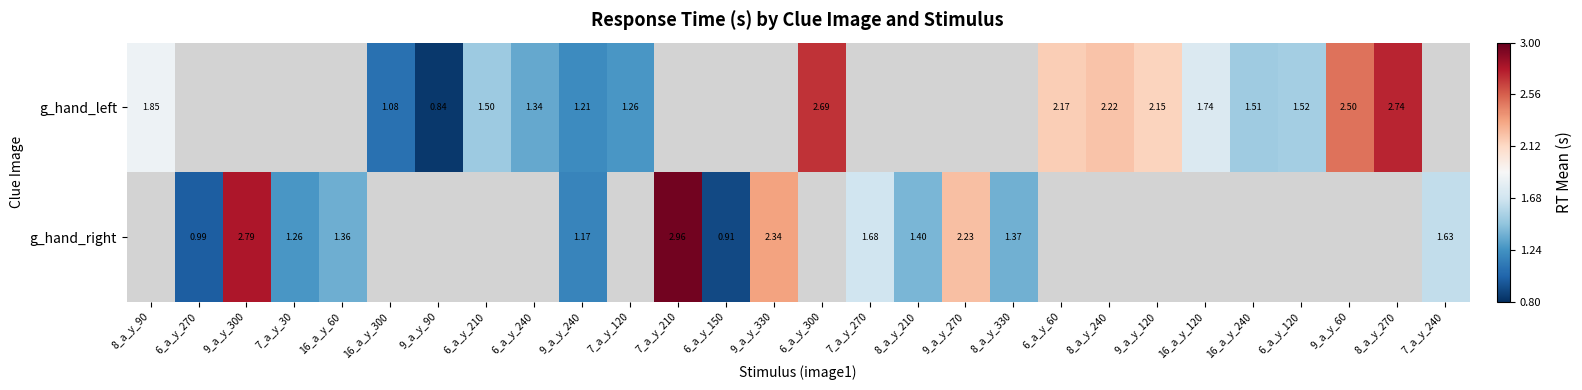

Where does the g_hand_right series first go above 1?

9_a_y_300